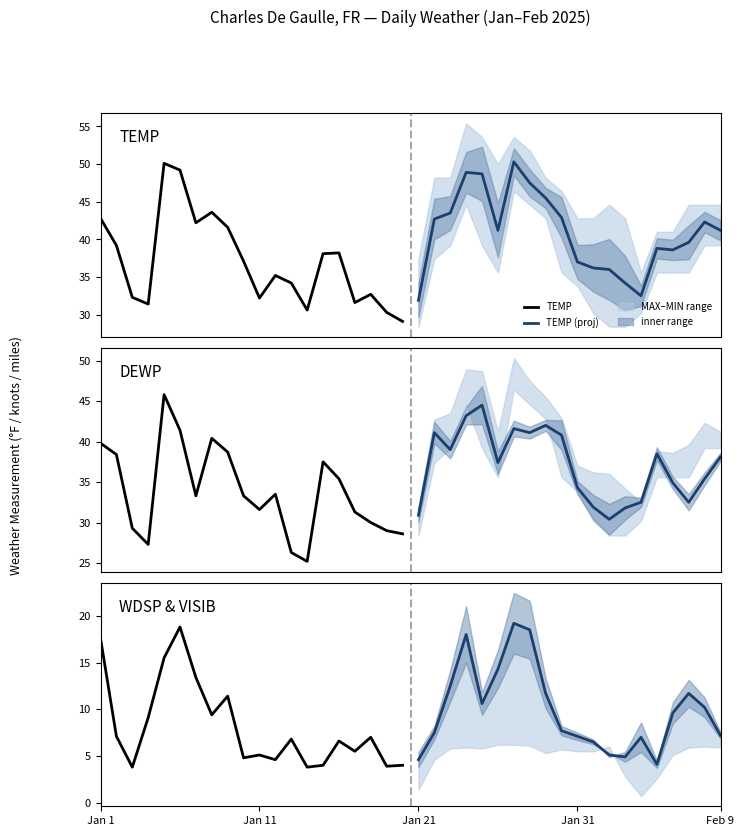

True or false: WDSP (proj) has more than 1 points higher than both neighbors.

True